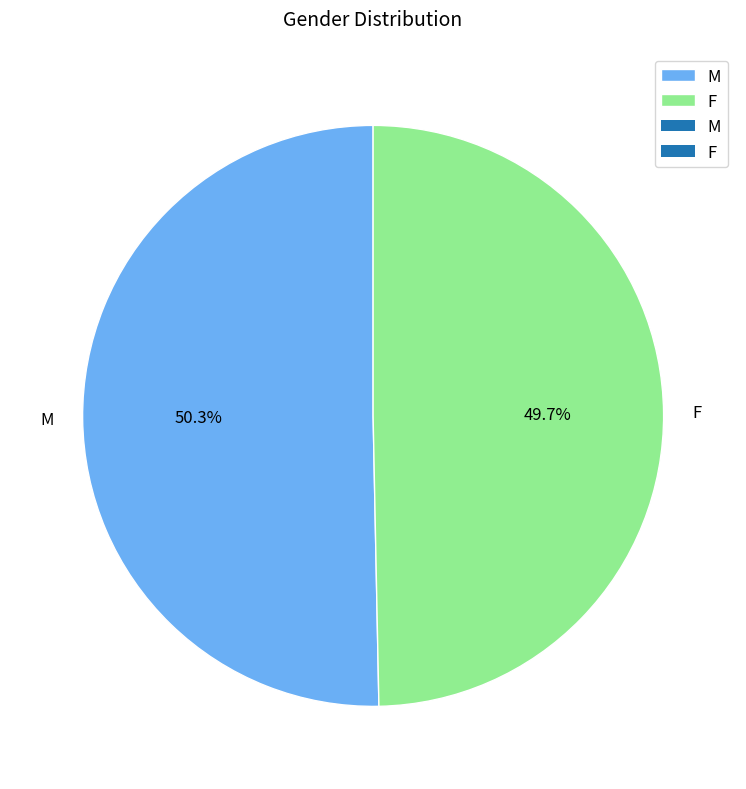

Does M represent more than half of the total?

Yes